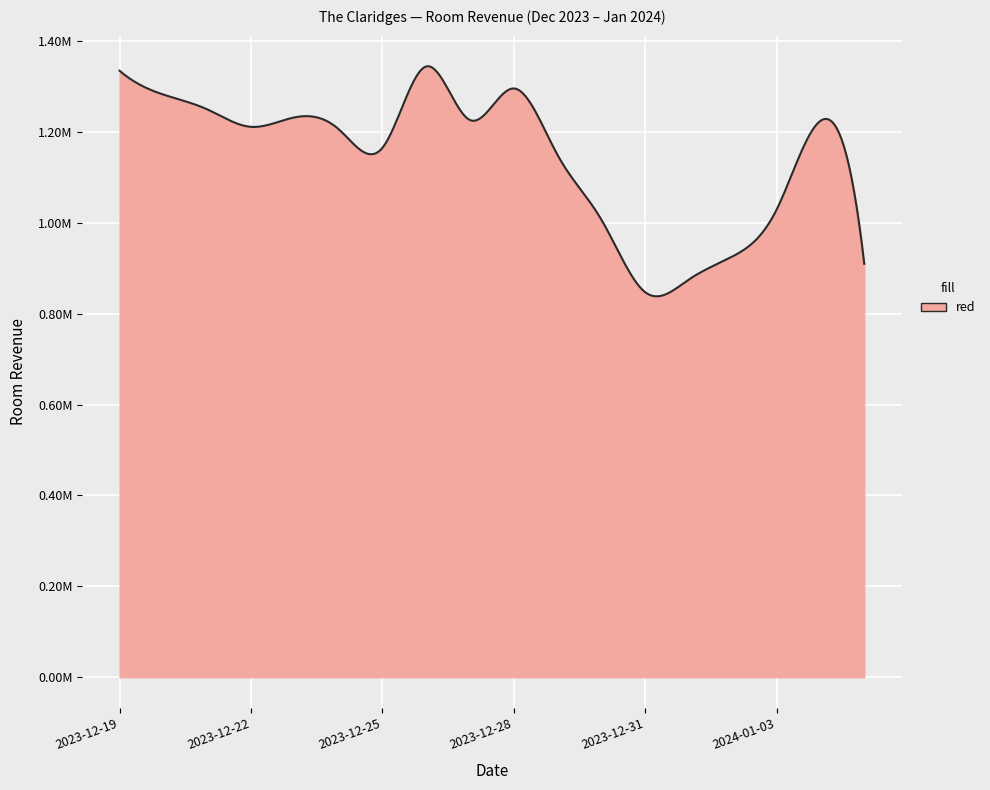

Does the chart display data point markers on the line(s)?

No